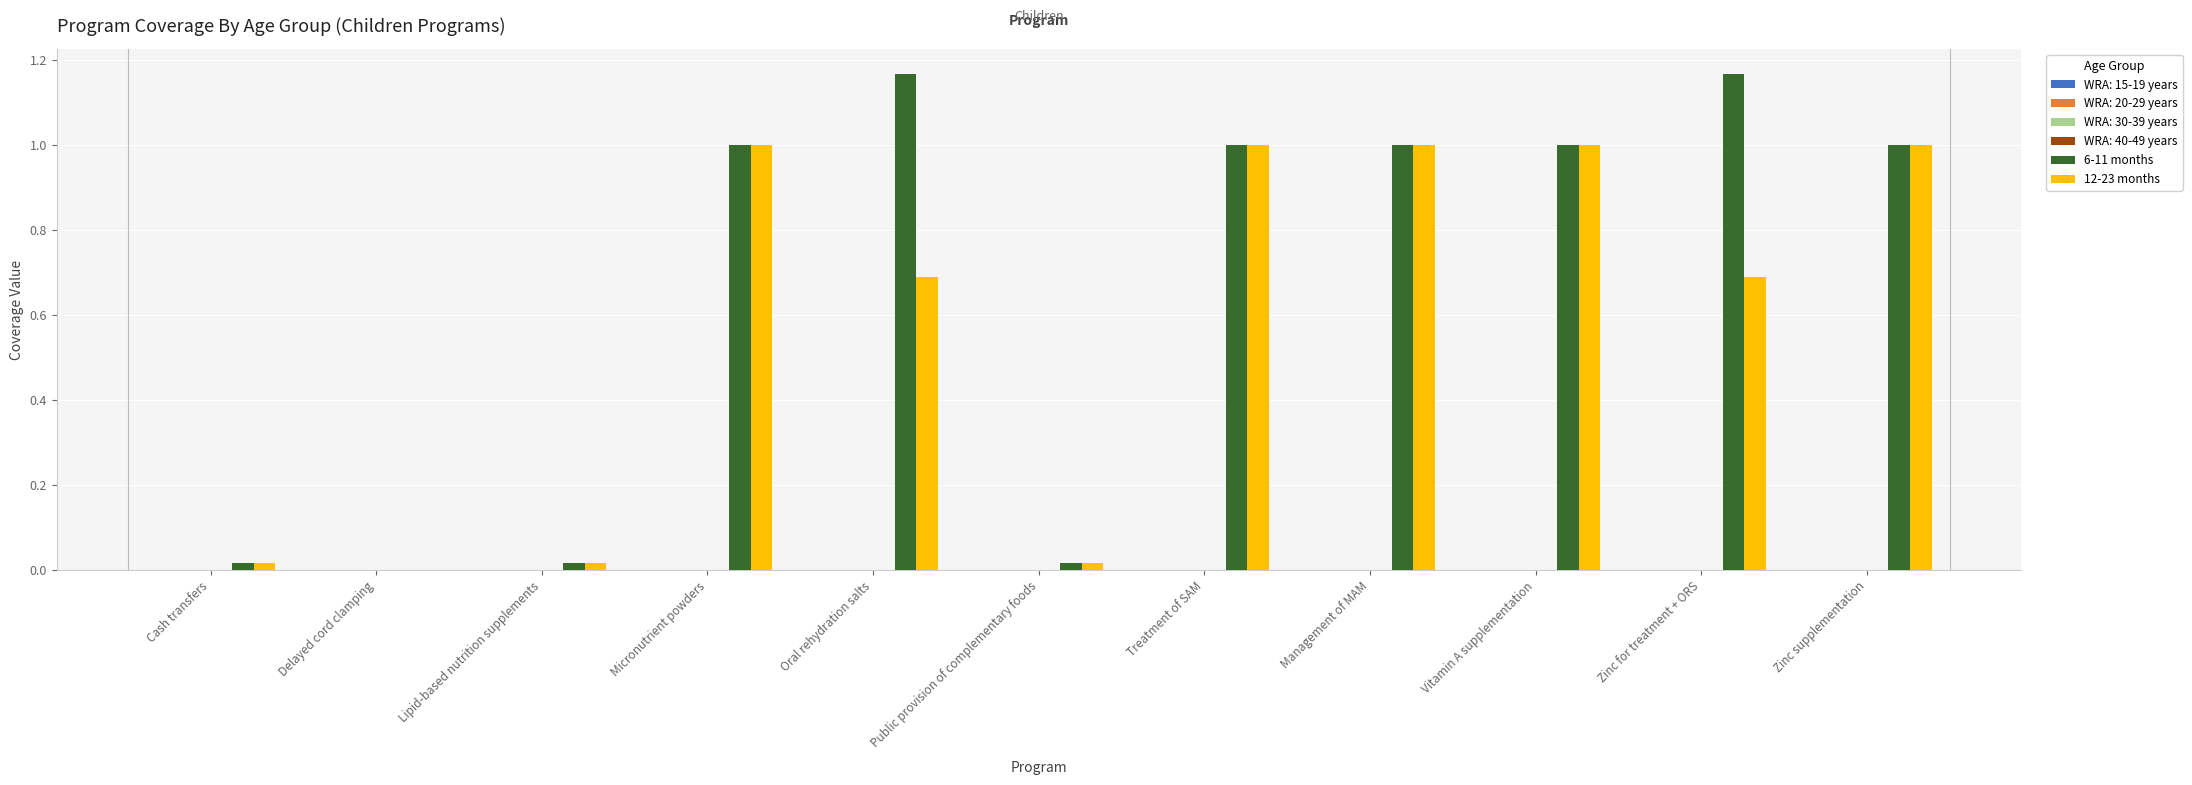

What is the highest value of the 12-23 months series?

1.0